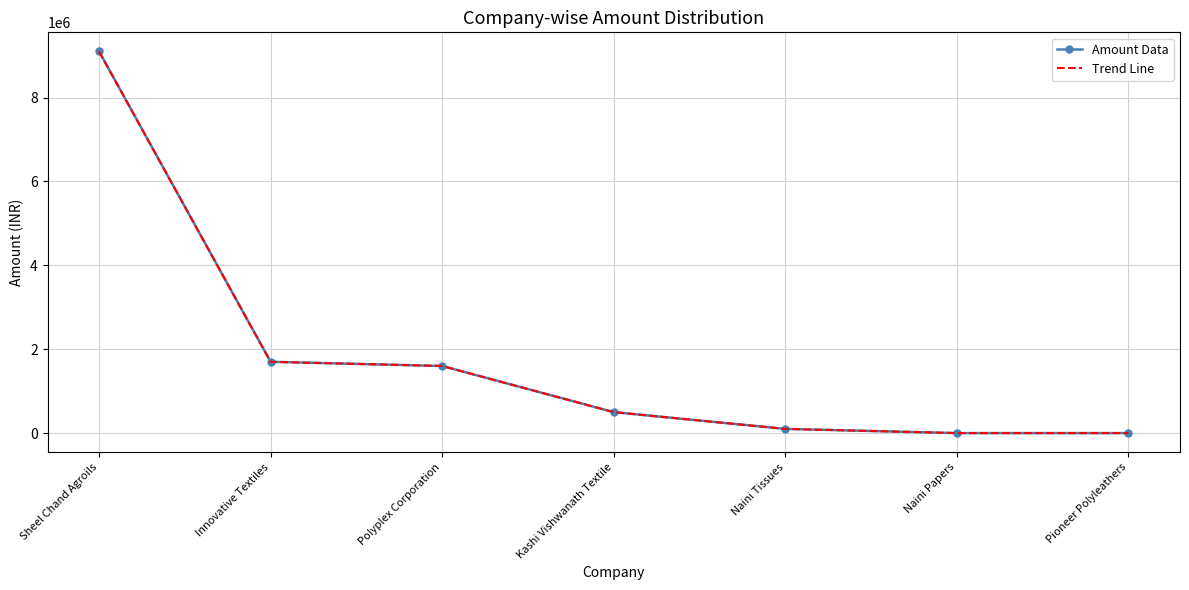

List the series in order of their peak value, lowest first.

Amount Data, Trend Line